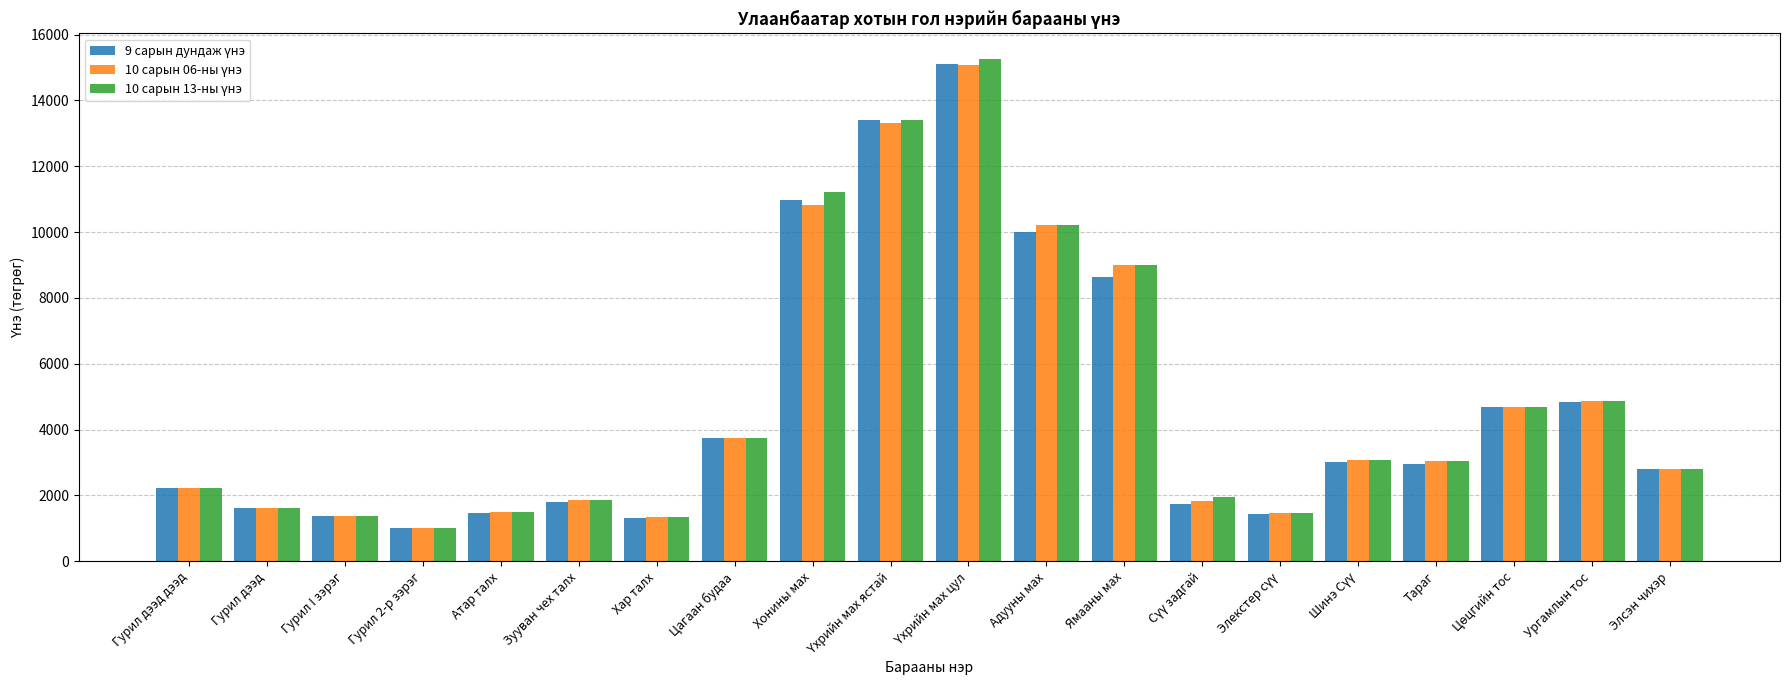

What is the total value across all series at Ямааны мах?

26642.9